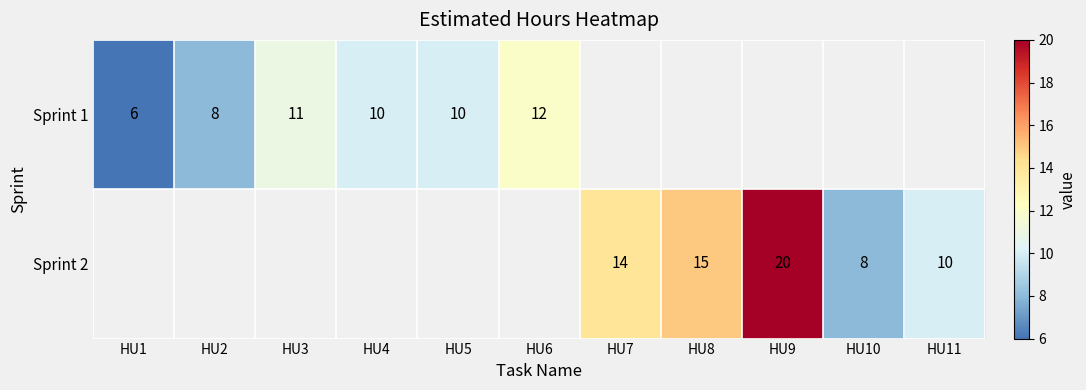

Which label corresponds to the largest value in the chart?

HU9